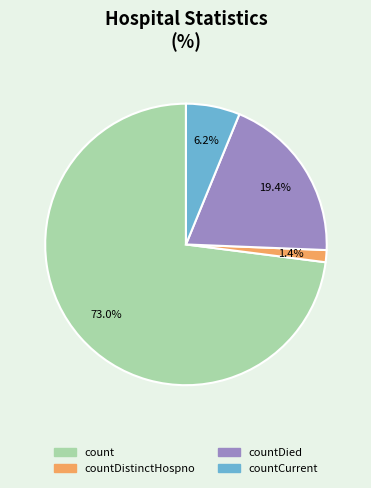

Does any single category account for the majority?

Yes